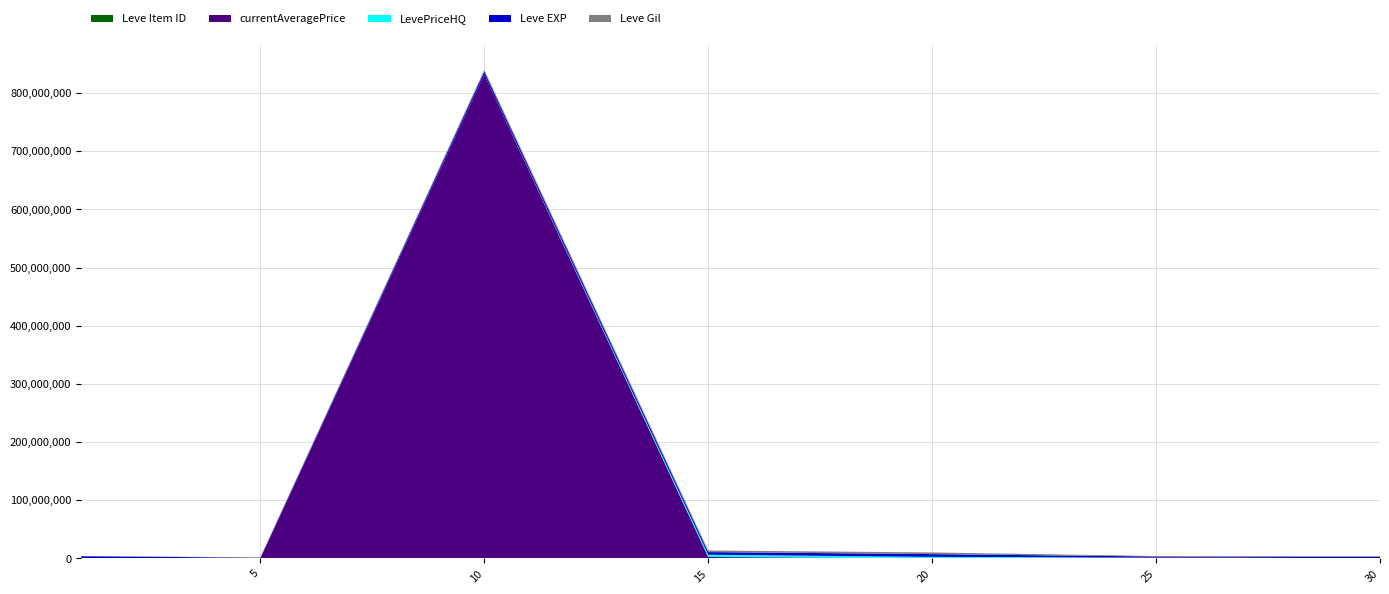

At which category is the sum across all series the highest?

10